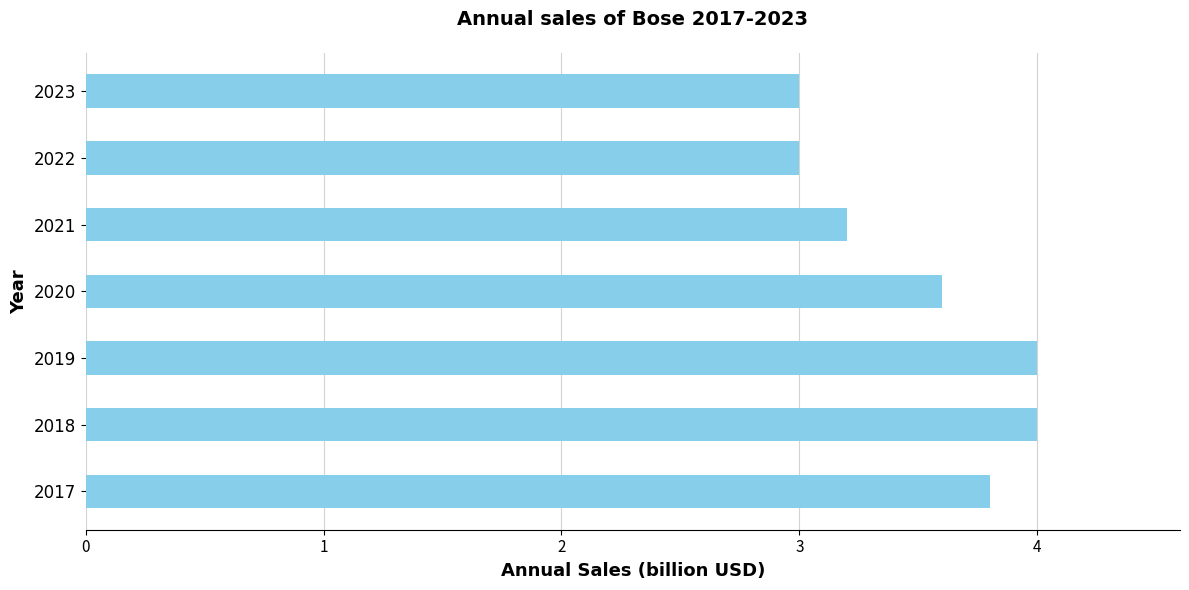

True or false: the data shows 2.5 at 2020.

False